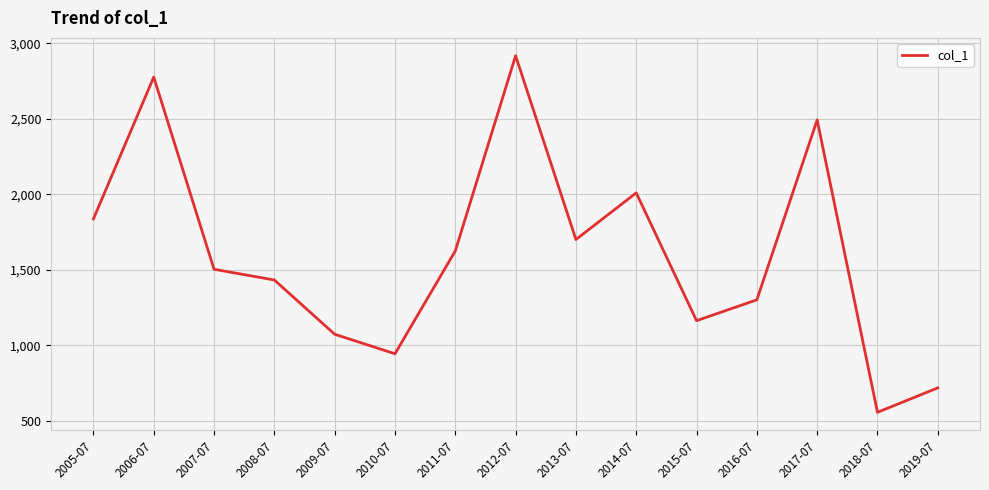

What is the difference between the second highest and minimum values?

2220.3